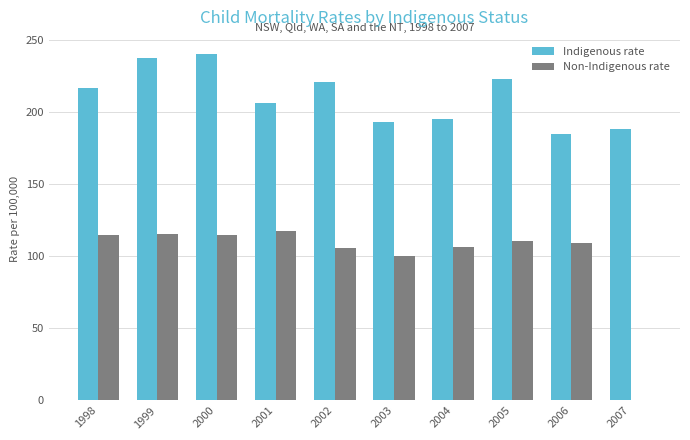

What is the greatest value displayed?

240.0